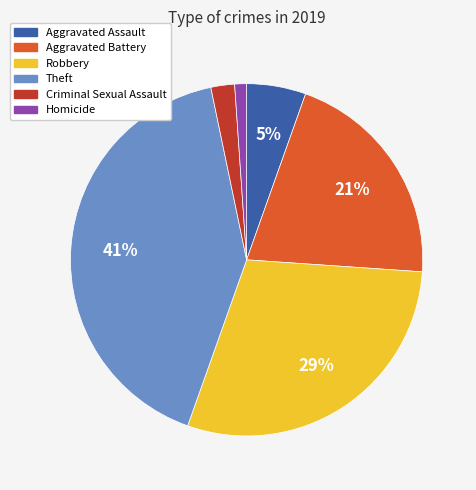

What is the smallest slice in the pie chart?

Homicide